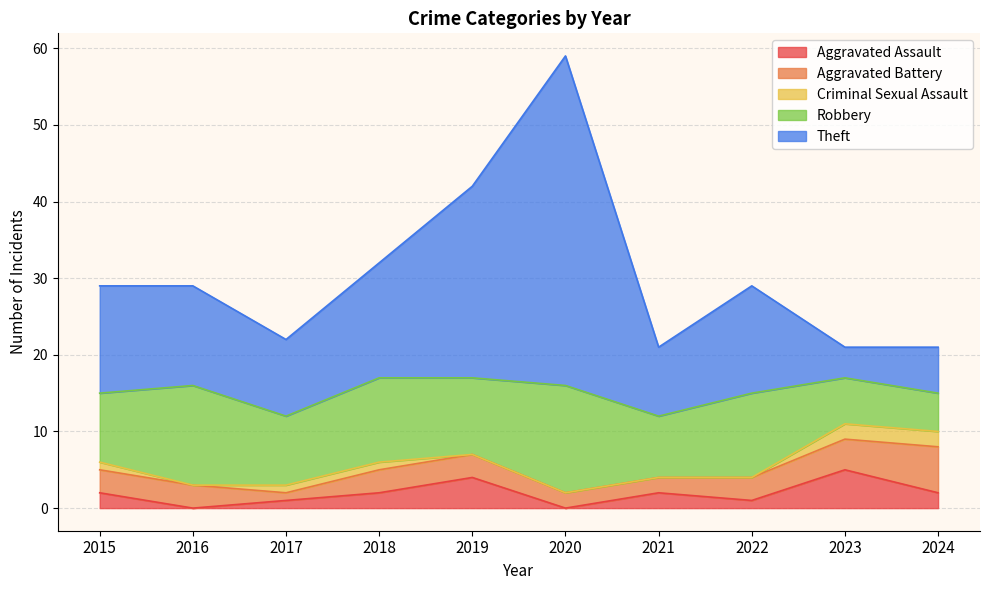

How many Aggravated Battery values are between 2 and 3?

7